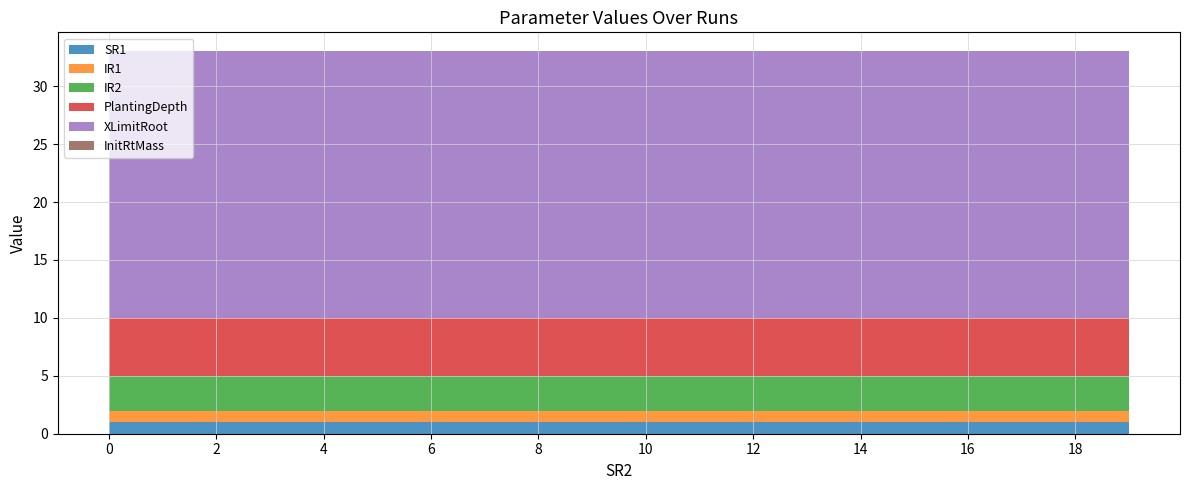

Reading right to left, list all the values displayed in this chart.

SR1: 1.0	1.0	1.0	1.0	1.0	1.0	1.0	1.0	1.0	1.0	1.0	1.0	1.0	1.0	1.0	1.0	1.0	1.0	1.0	1.0
IR1: 1.0	1.0	1.0	1.0	1.0	1.0	1.0	1.0	1.0	1.0	1.0	1.0	1.0	1.0	1.0	1.0	1.0	1.0	1.0	1.0
IR2: 3.0	3.0	3.0	3.0	3.0	3.0	3.0	3.0	3.0	3.0	3.0	3.0	3.0	3.0	3.0	3.0	3.0	3.0	3.0	3.0
PlantingDepth: 5.0	5.0	5.0	5.0	5.0	5.0	5.0	5.0	5.0	5.0	5.0	5.0	5.0	5.0	5.0	5.0	5.0	5.0	5.0	5.0
XLimitRoot: 23.0	23.0	23.0	23.0	23.0	23.0	23.0	23.0	23.0	23.0	23.0	23.0	23.0	23.0	23.0	23.0	23.0	23.0	23.0	23.0
InitRtMass: 0.0	0.0	0.0	0.0	0.0	0.0	0.0	0.0	0.0	0.0	0.0	0.0	0.0	0.0	0.0	0.0	0.0	0.0	0.0	0.0